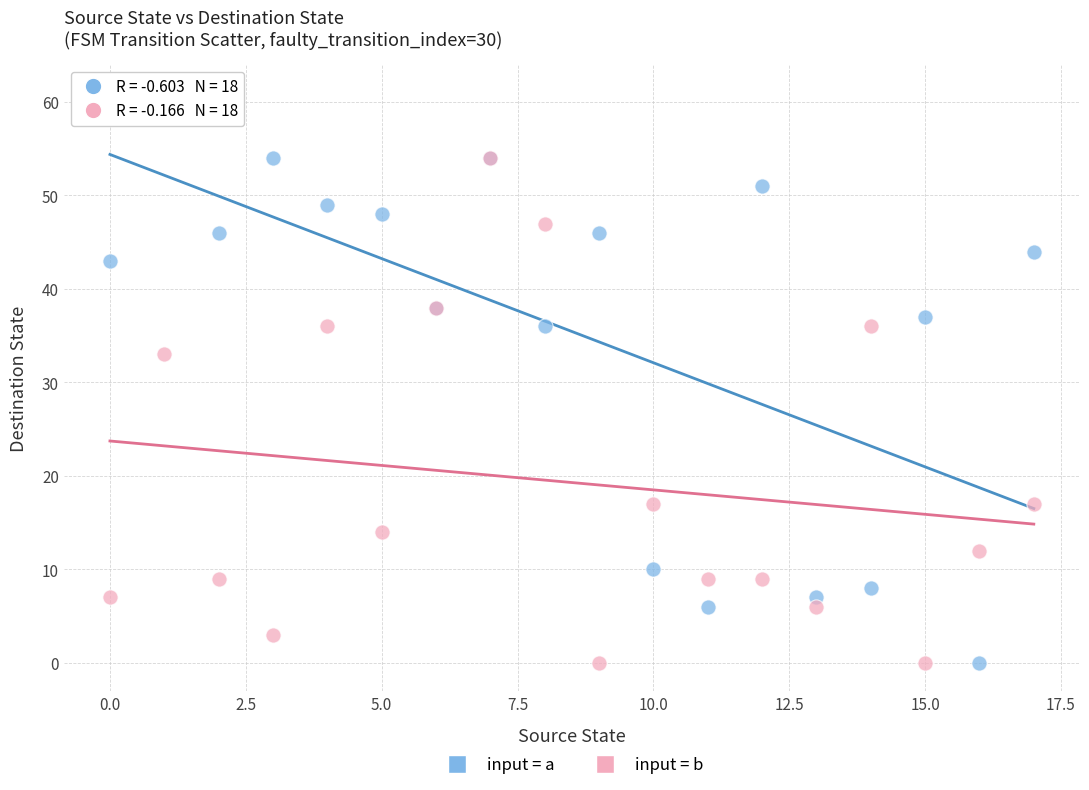

Across all series, what Y value is closest to 30?

33